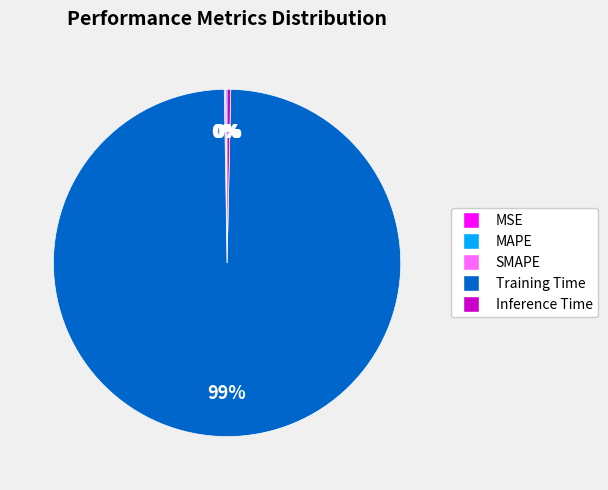

True or false: Training Time accounts for 99% of the total.

True